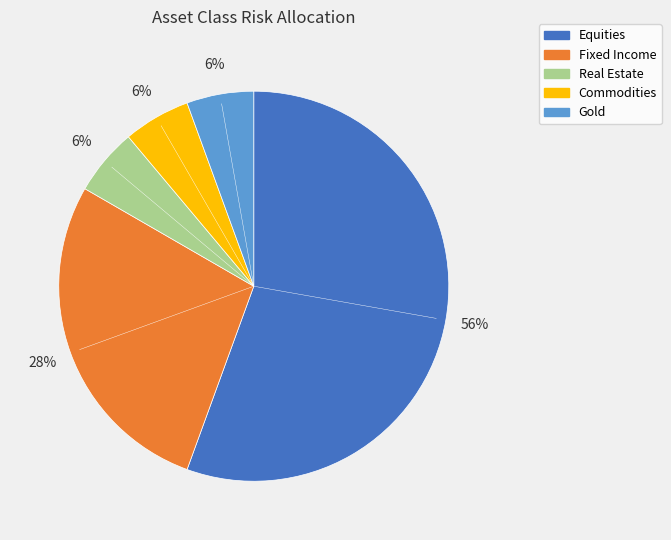

Does Commodities represent more than half of the total?

No